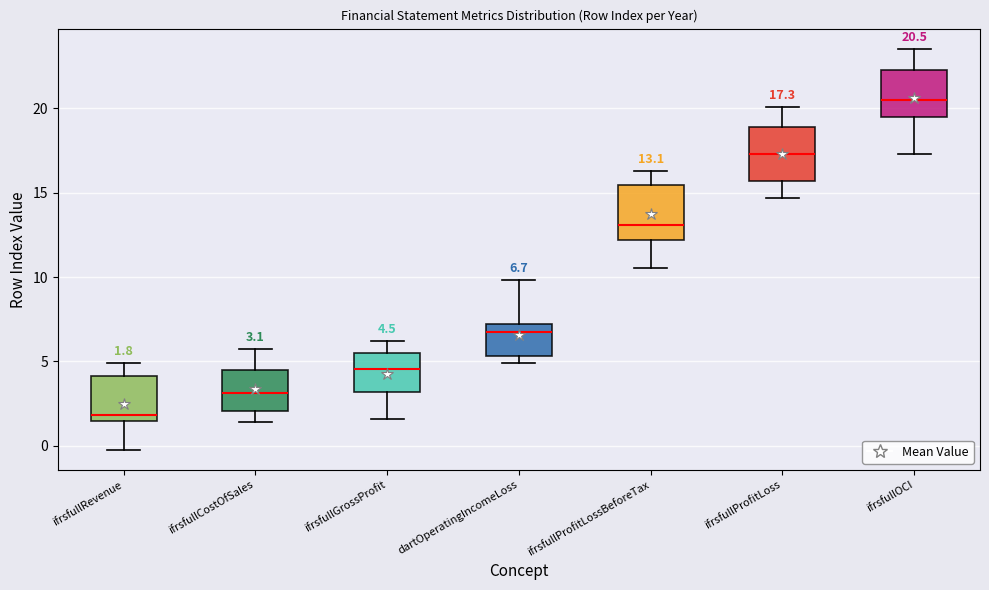

Which box has the highest median line?

ifrsfullOCI